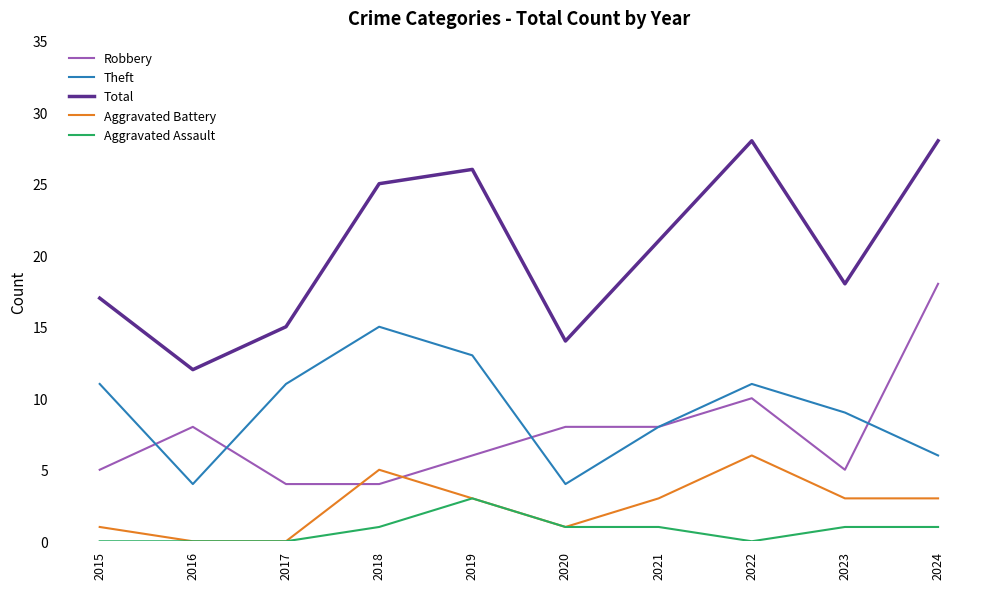

What is the difference between the second highest and second lowest values in the Theft series?

9